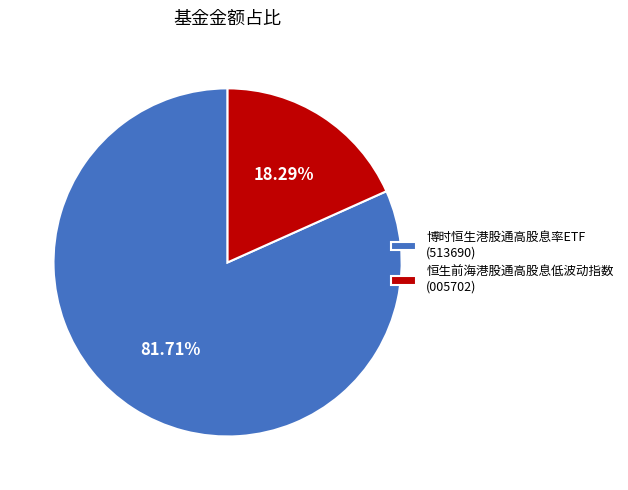

Is there a majority slice in this chart?

Yes